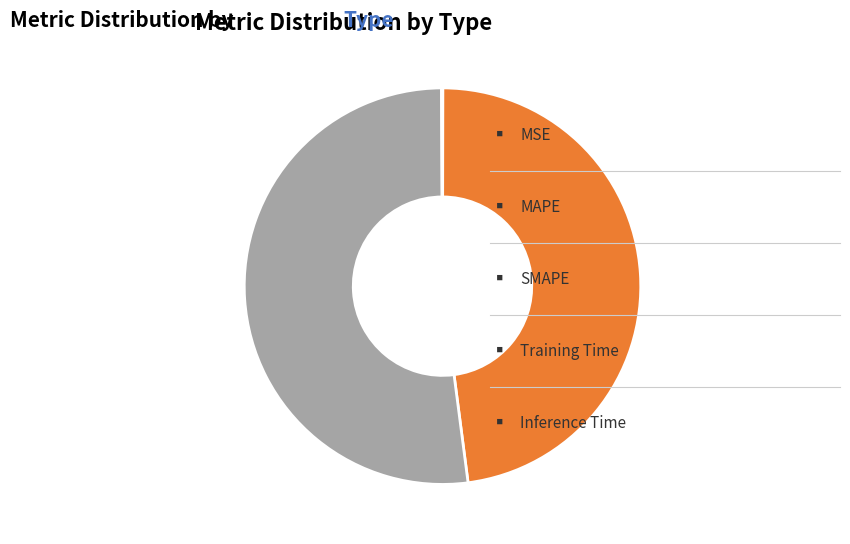

Is there any slice that represents more than half of the pie?

Yes